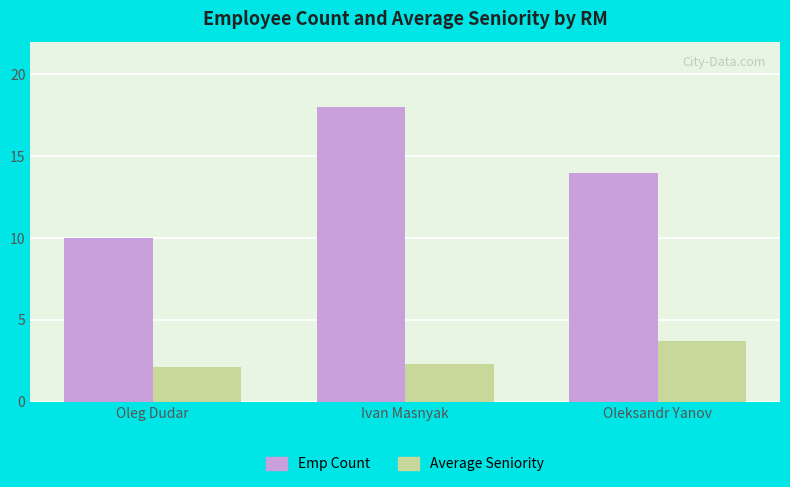

Reading right to left, list all the values displayed in this chart.

Emp Count: 14.0	18.0	10.0
Average Seniority: 3.7	2.3	2.1